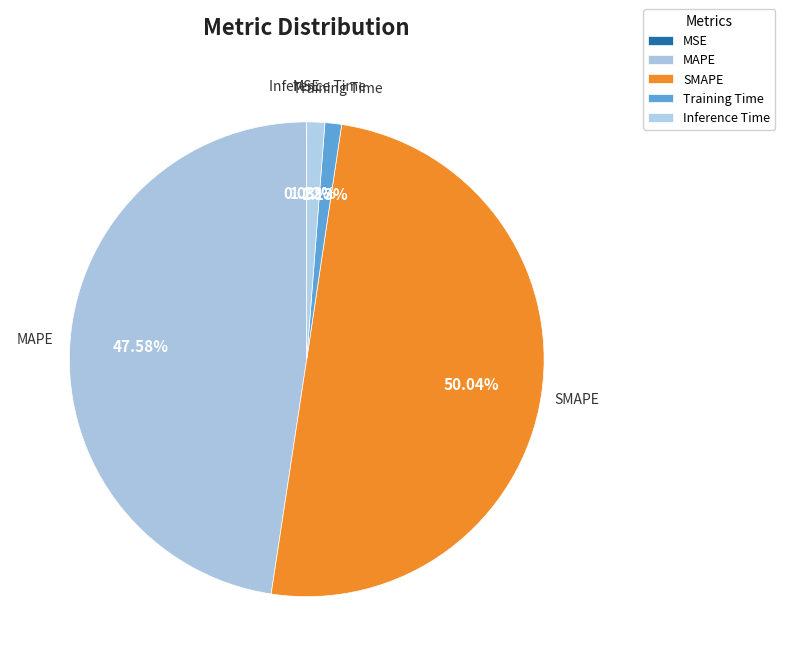

To the nearest percent, what is the difference between the largest and smallest slice percentages?

50%